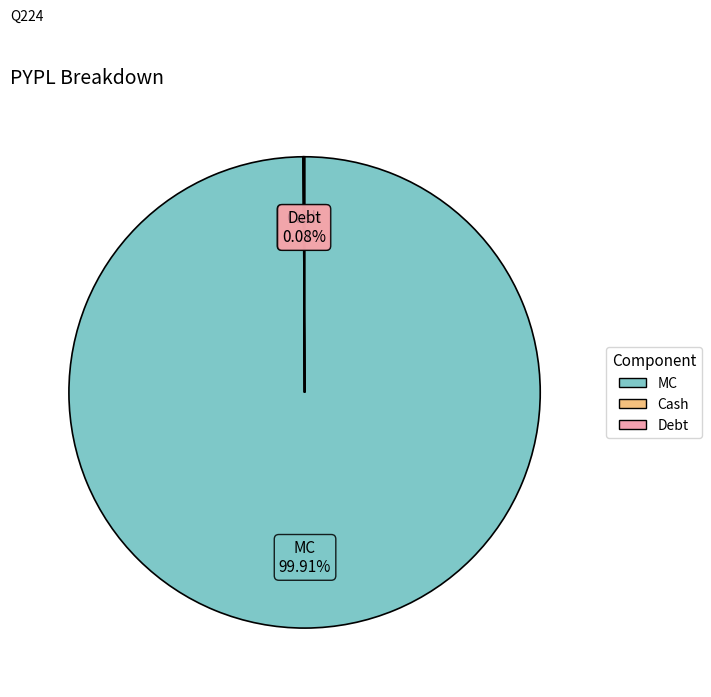

Is there any slice that represents more than half of the pie?

Yes